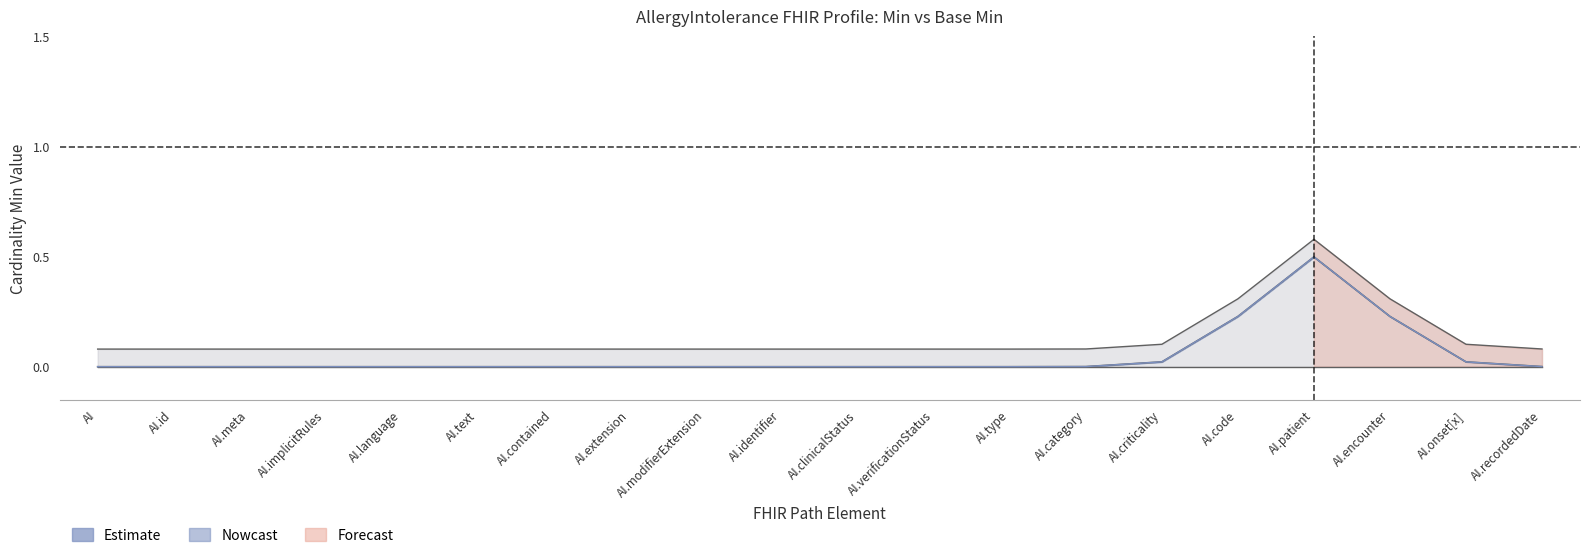

Is it true that Min equals 0 at AllergyIntolerance.text?

True